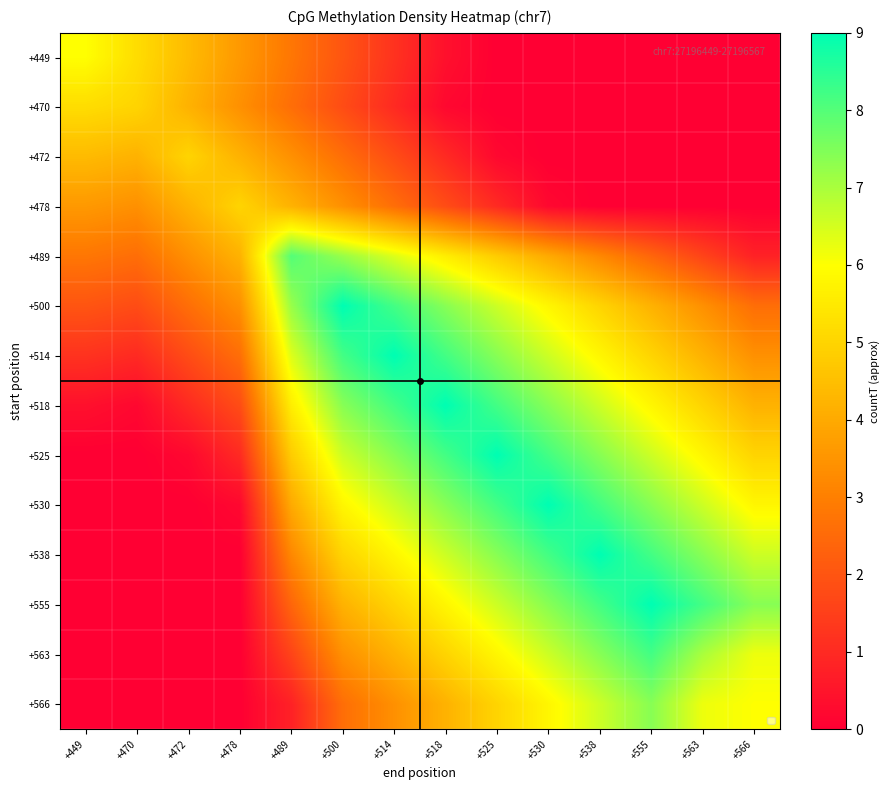

The +530 series shows 7.4 at +518. True or false?

True